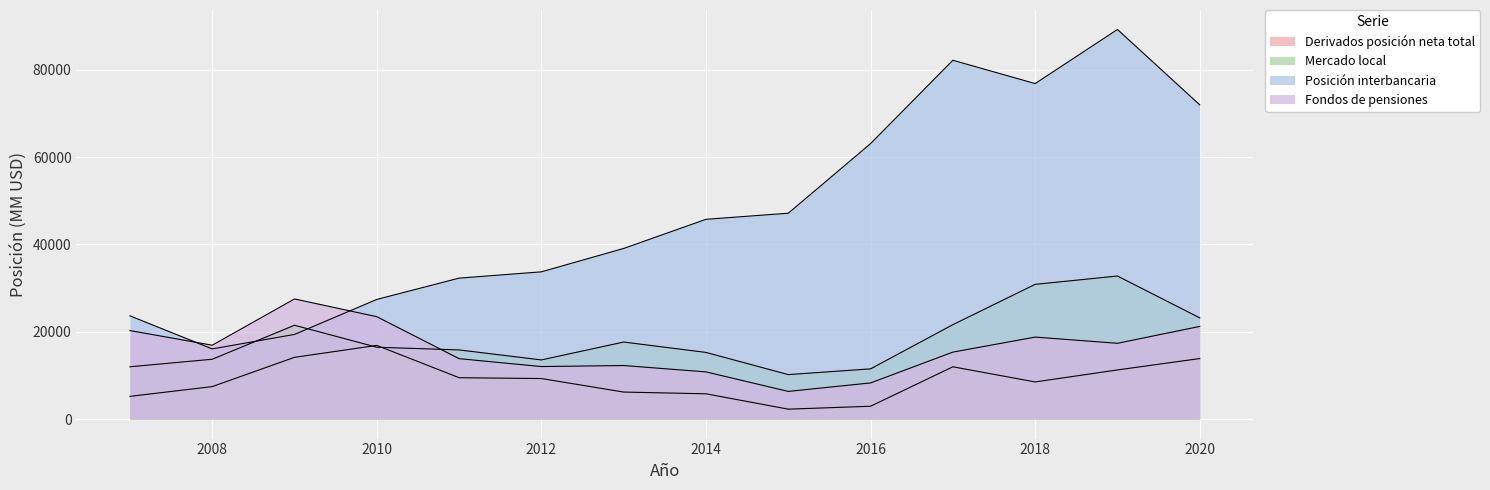

True or false: Derivados posición neta total has a value of 25742 at 2010.

False